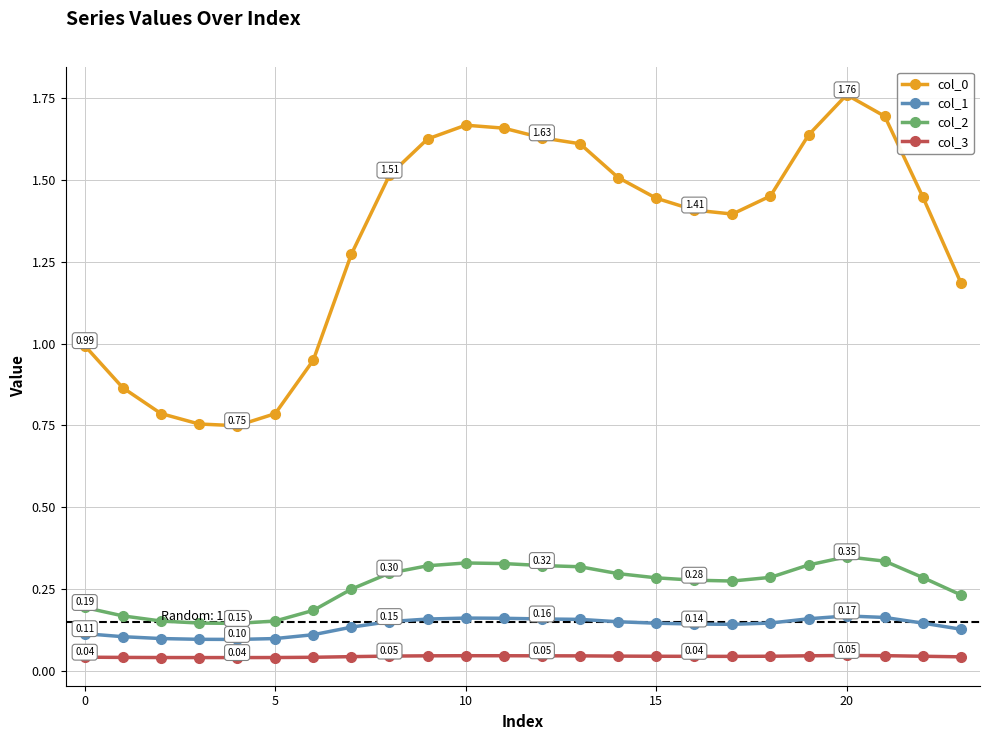

True or false: col_1 and col_0 cross at least once.

False